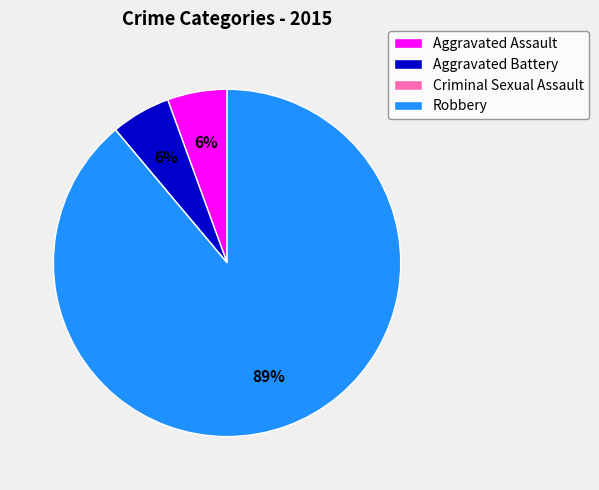

Is Robbery the majority of the pie?

Yes